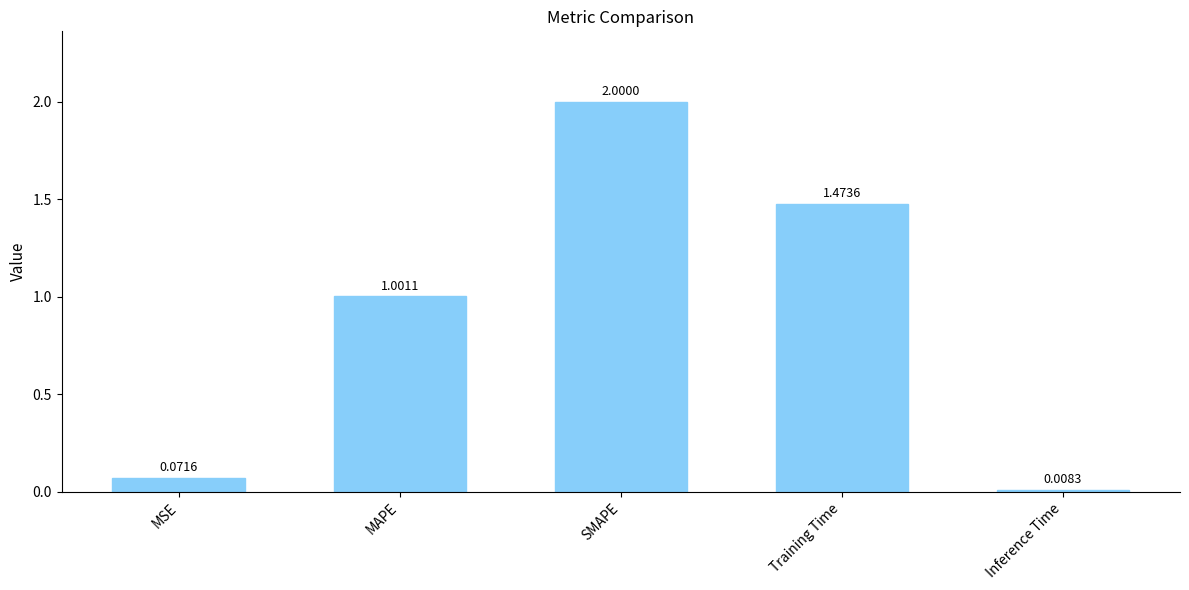

The chart shows a value of 1.0 at MAPE. True or false?

True